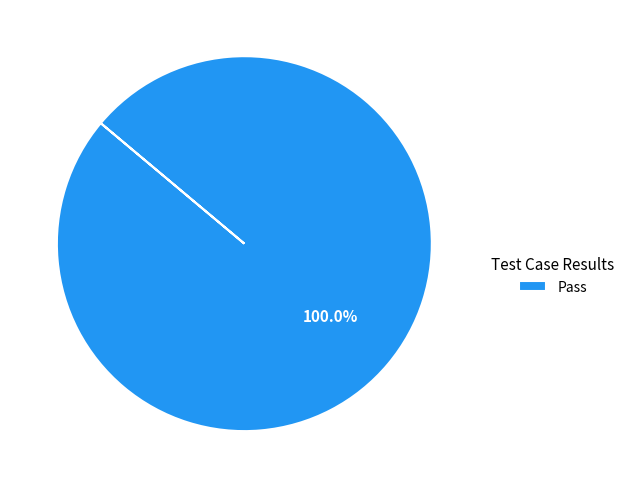

Is there any slice that represents more than half of the pie?

Yes